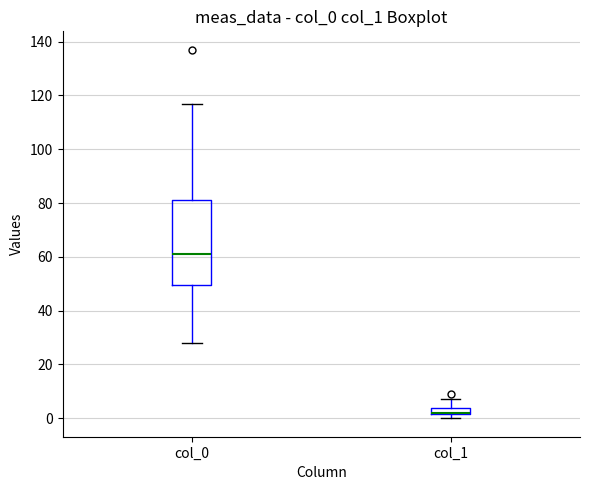

Where is the upper edge of the box for col_1 on the y-axis? The values are not printed on the chart, so give them approximately, as read against the axis.

4